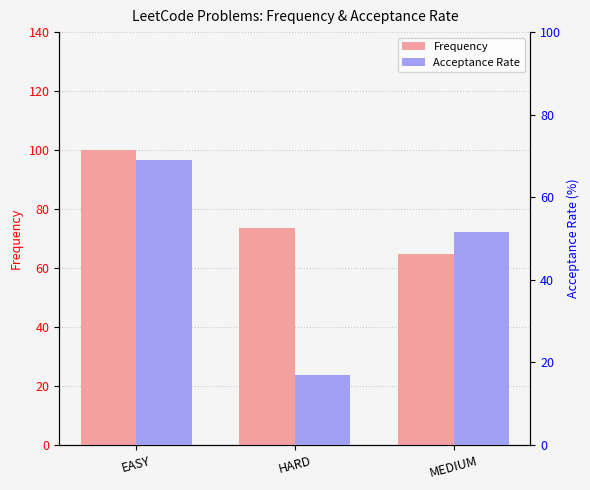

At which label is Frequency closest to 82?

HARD